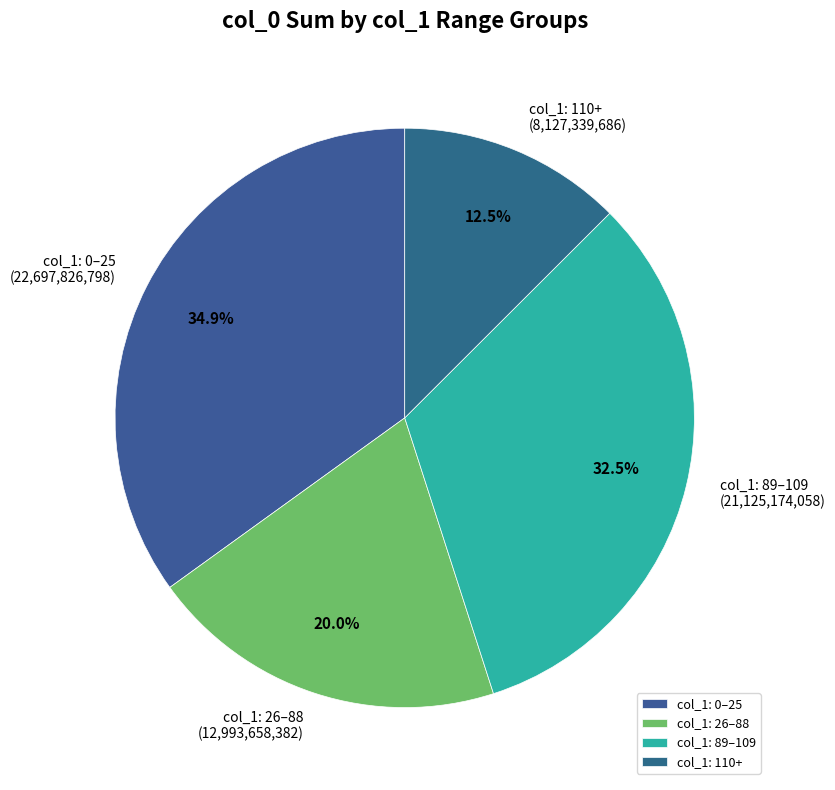

How many slices are in this pie chart?

4